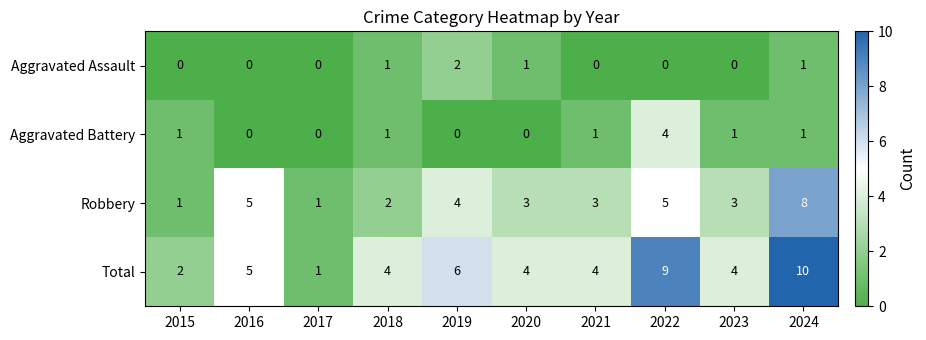

What is the maximum value shown in the chart?

10